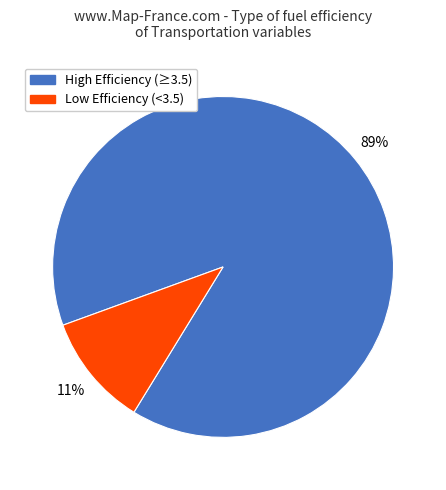

To the nearest percent, what is the average slice percentage?

50%